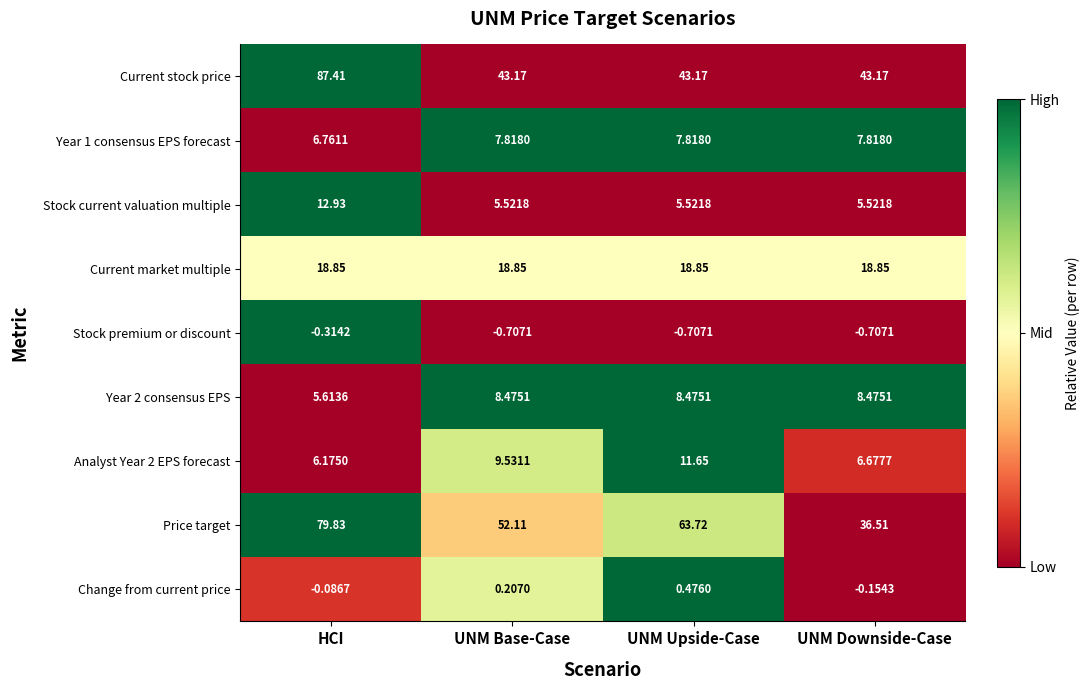

Which series has the largest range (max minus min)?

Current stock price